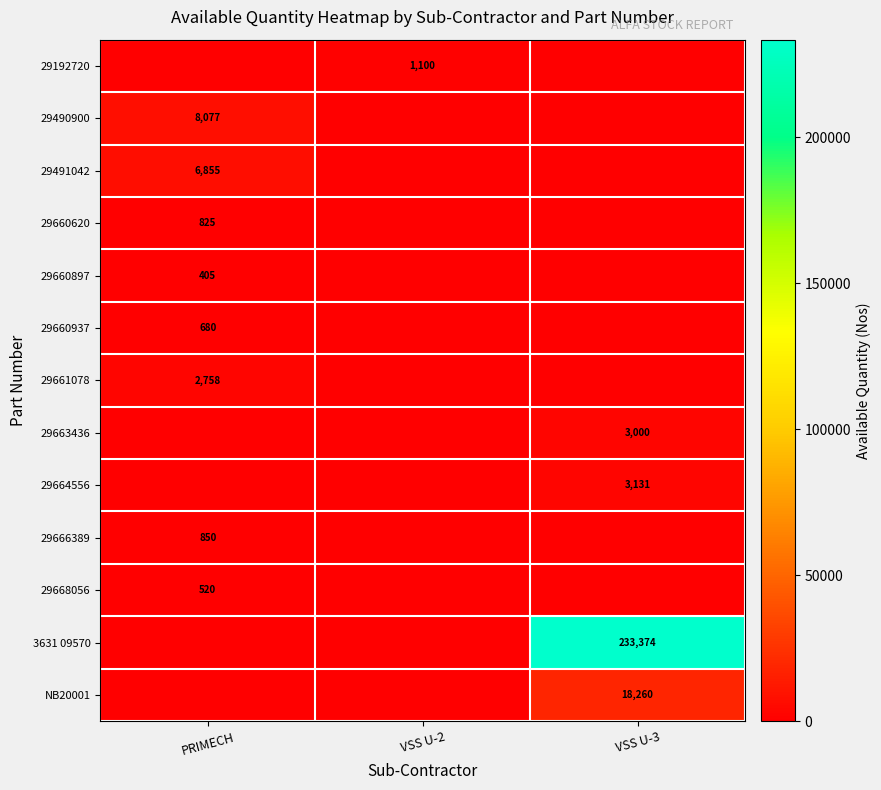

The 29660897 series shows 405 at PRIMECH. True or false?

True